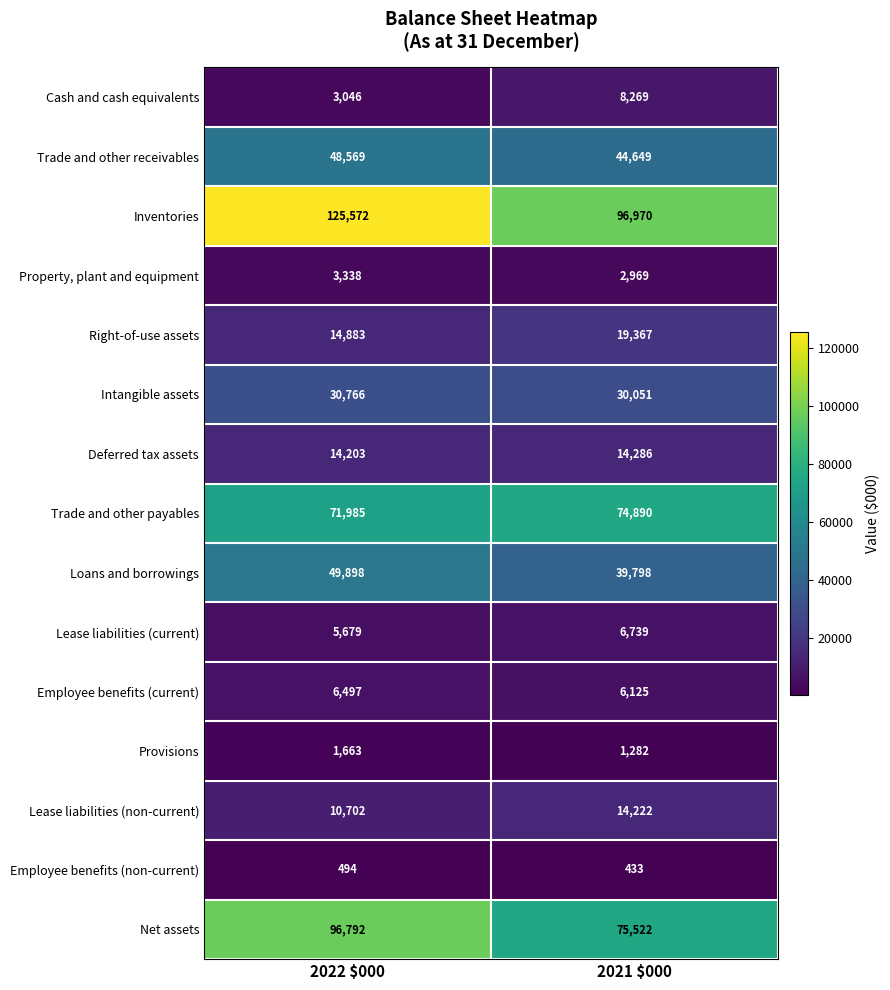

What is the approximate value of Intangible assets at 2022 $000?

30766